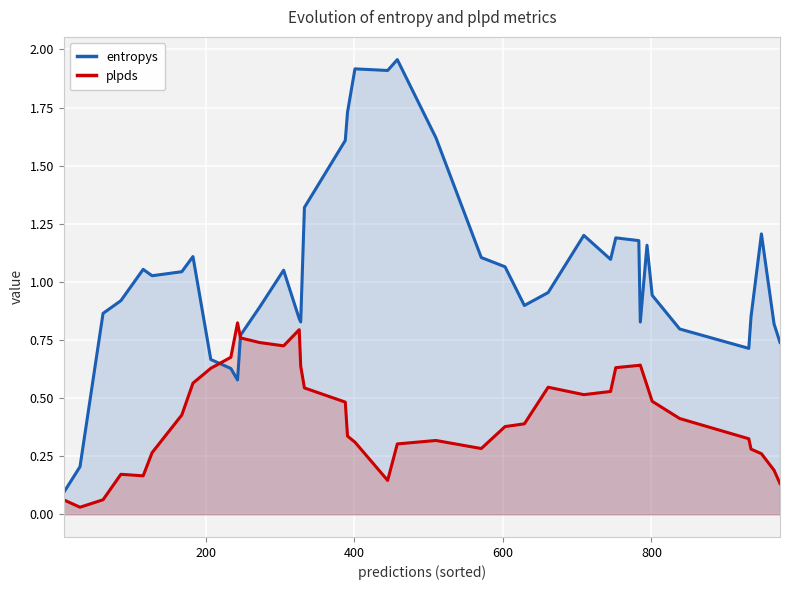

What are all the series names shown in the legend?

entropys, plpds